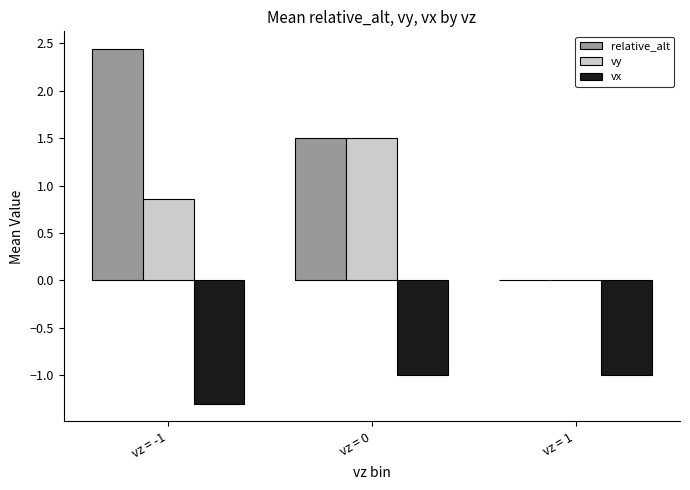

What is the sum of the relative_alt values at vz = 0 and vz = -1?

3.9